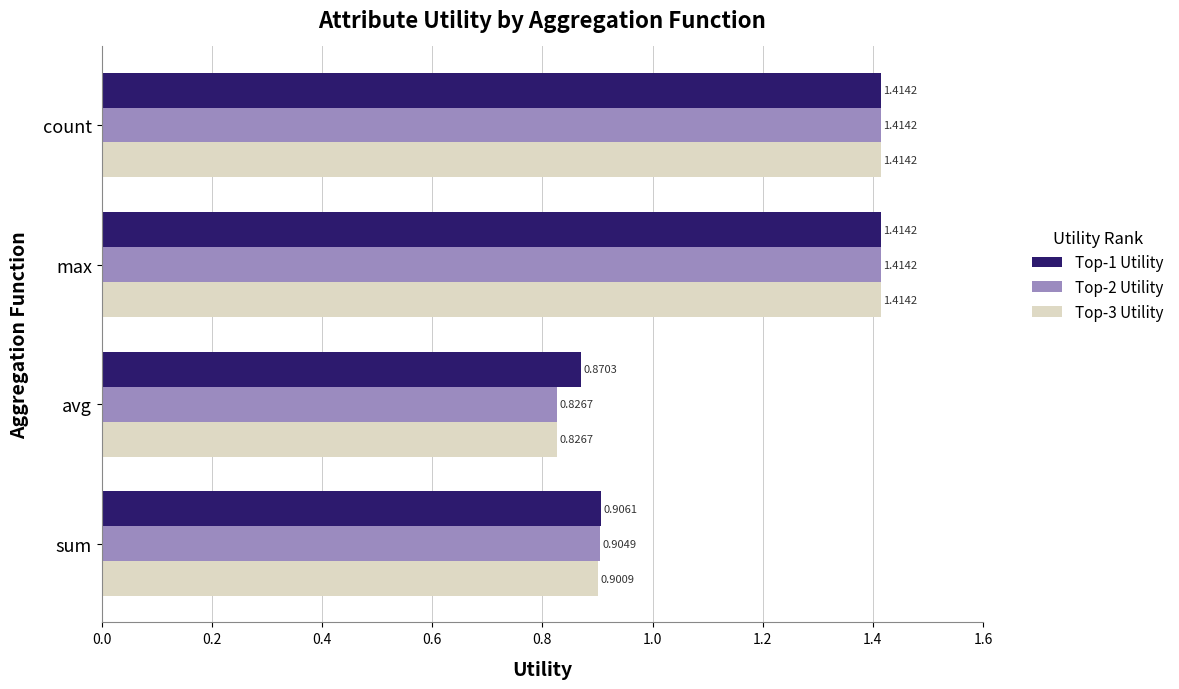

Where is Top-1 Utility nearest to the value 1?

sum